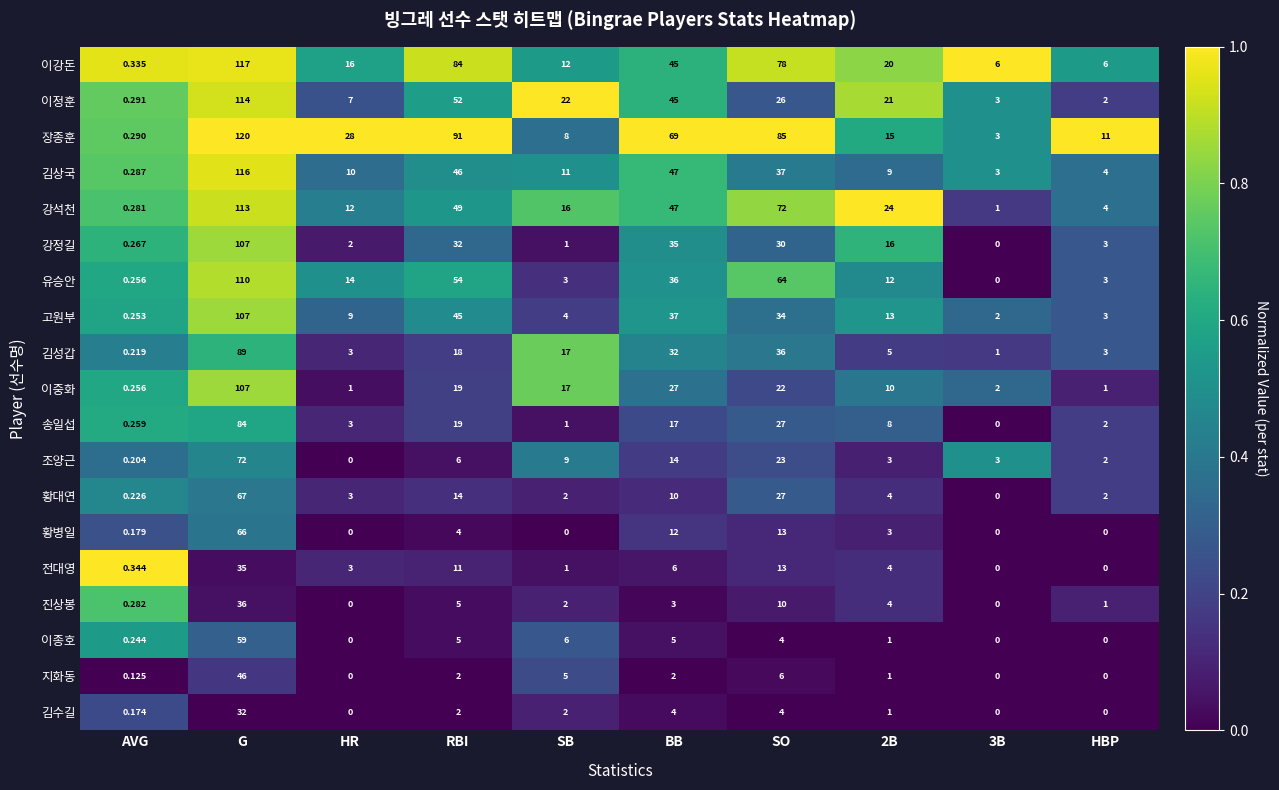

Which series has the largest range (max minus min)?

장종훈